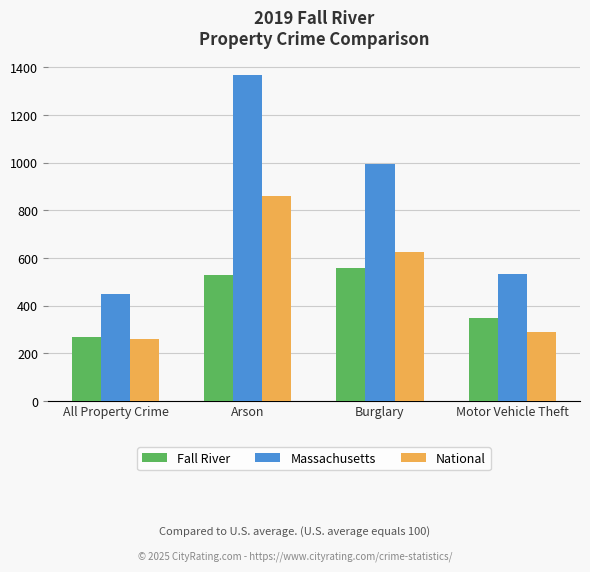

What is the label of the 4th bar from the left?

Motor Vehicle Theft